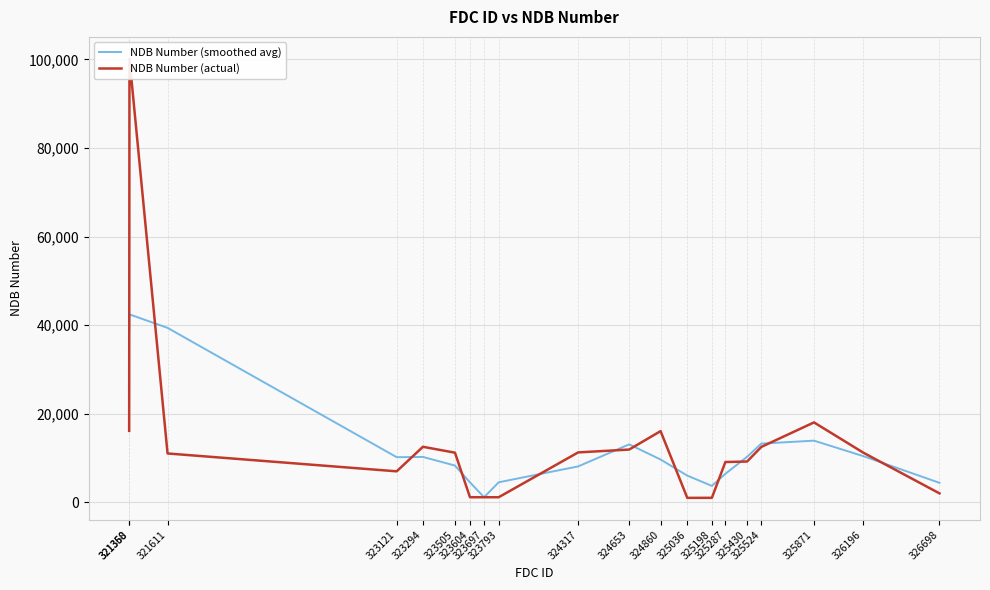

What is the value of the NDB Number (smoothed avg) point at the 5th from the left?

10272.7